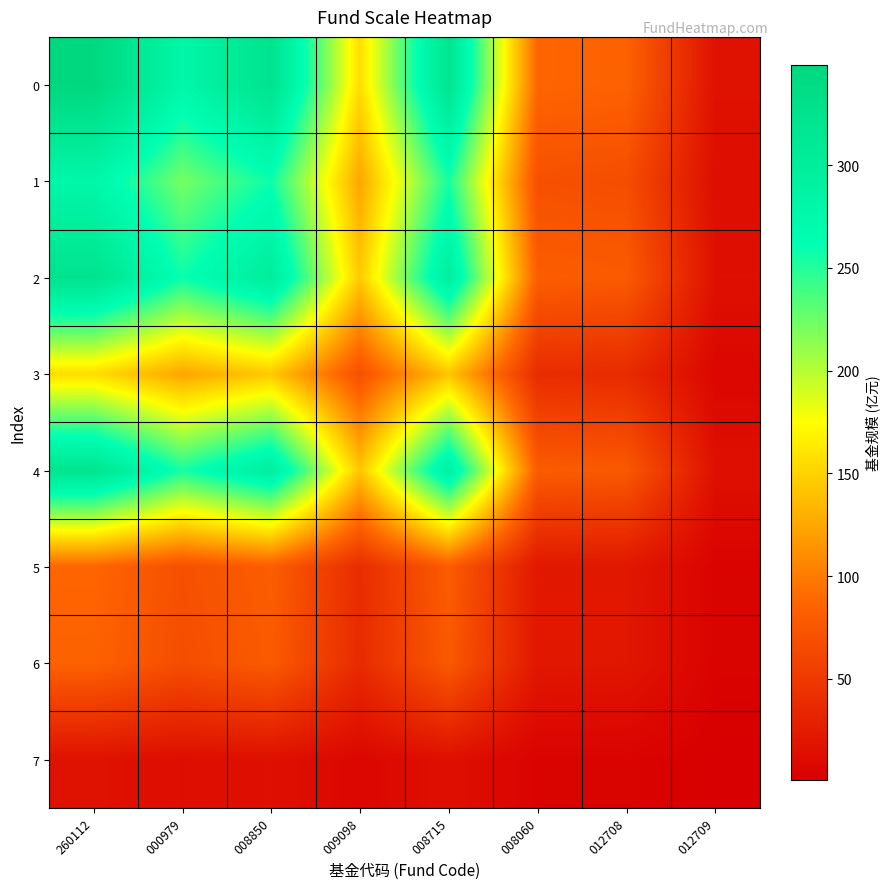

Between 012709 and 008850, which is larger?

008850